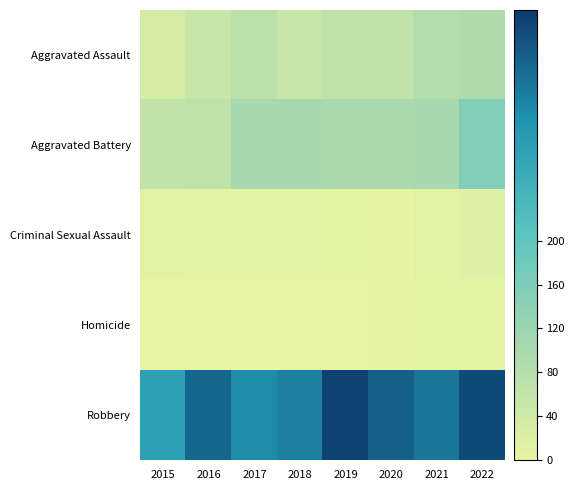

List the series in order of their peak value, lowest first.

Homicide, Criminal Sexual Assault, Aggravated Assault, Aggravated Battery, Robbery